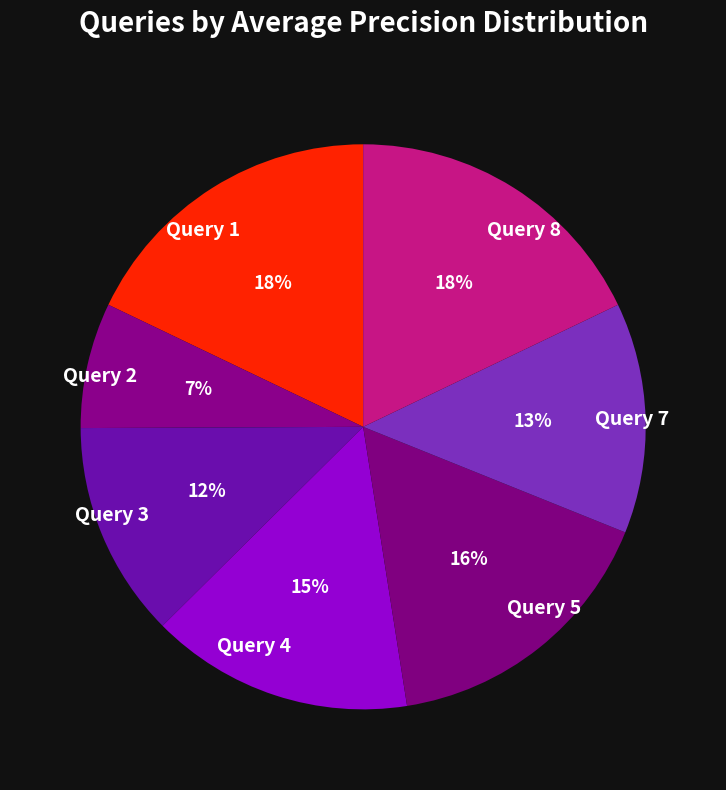

What is the smallest slice in the pie chart?

Query 2